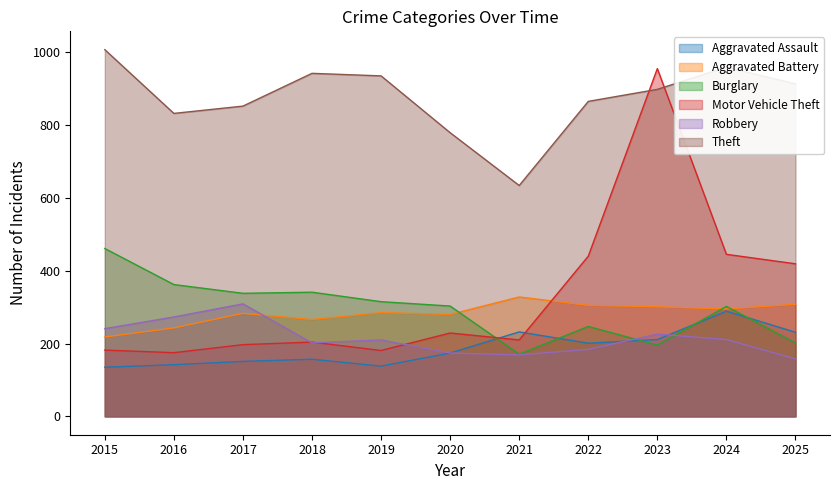

What is the average value of the Aggravated Assault series?

187